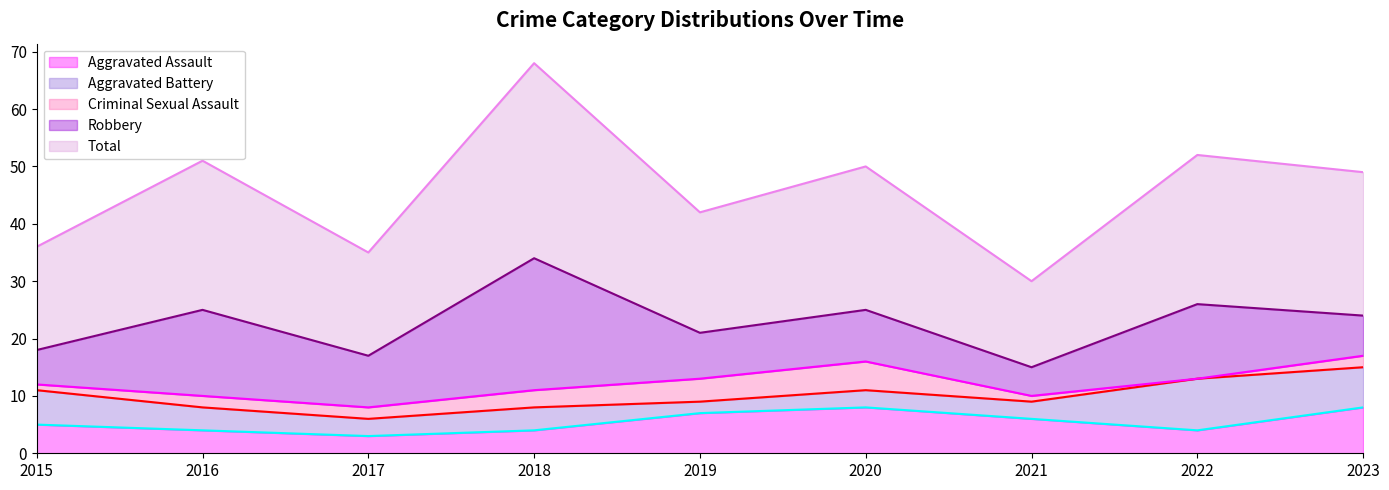

At which category does Total reach its first local valley?

2017